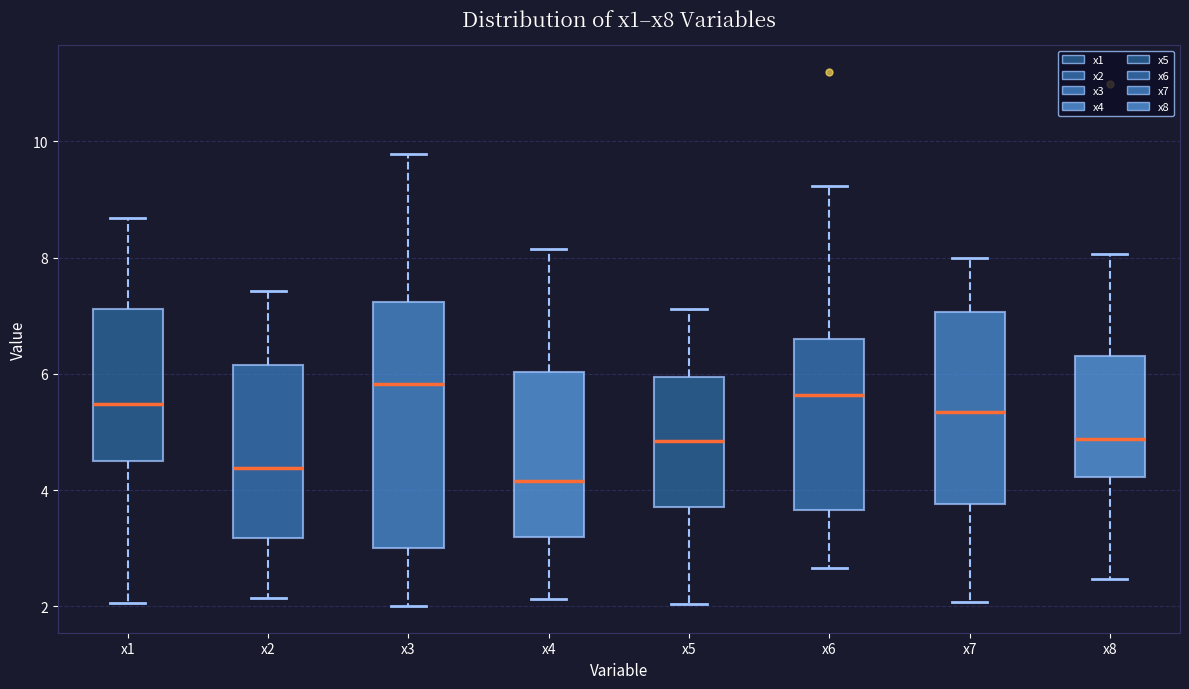

Which box has the lowest median line?

x4